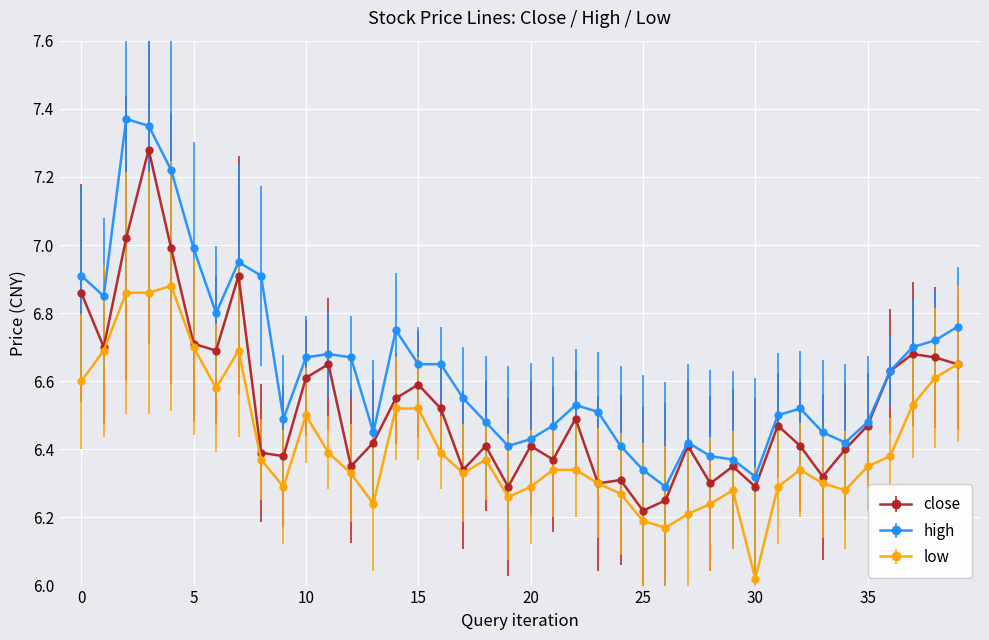

At how many categories does at least one series exceed 6?

40